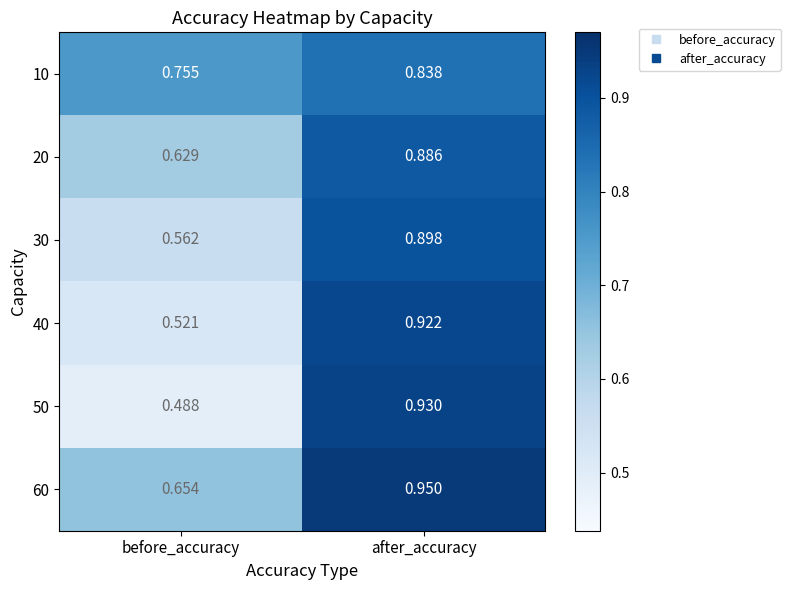

Which series changed the most between before_accuracy and after_accuracy?

50